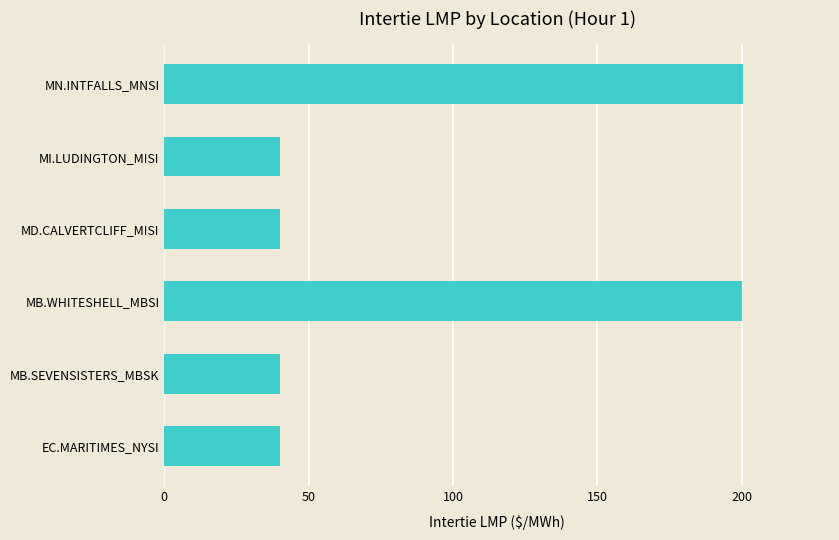

What is the average value?

93.4